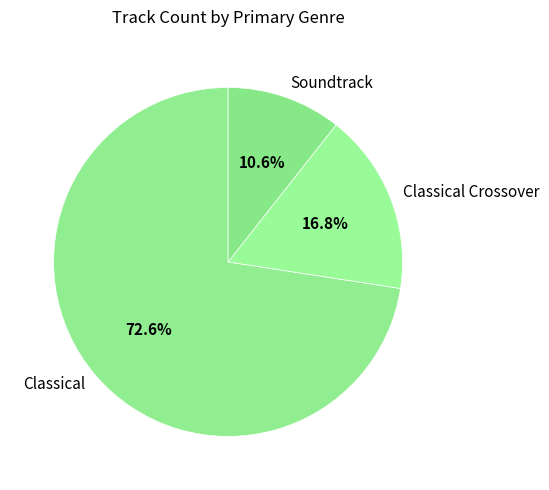

Which category has the smallest portion of the pie?

Soundtrack